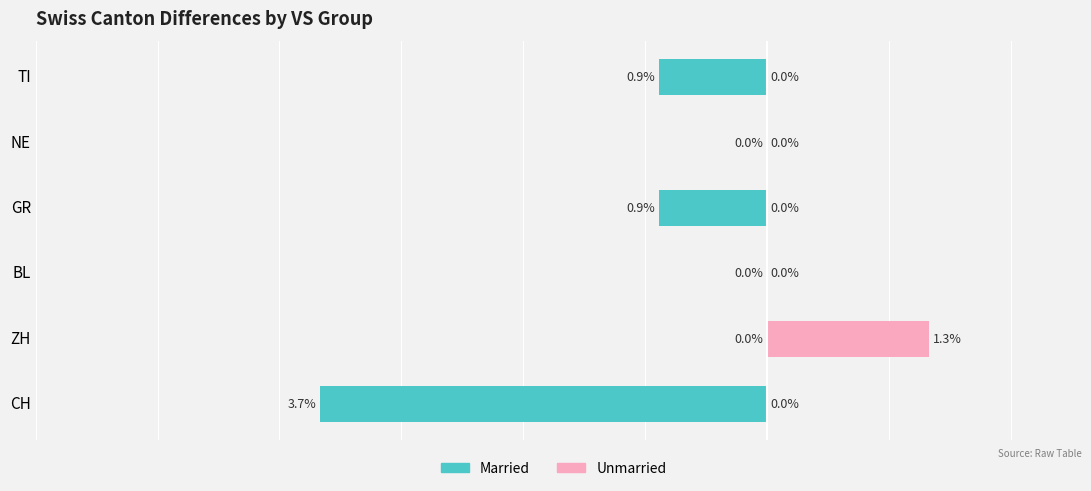

Between CH and GR, which series saw the biggest shift?

Married